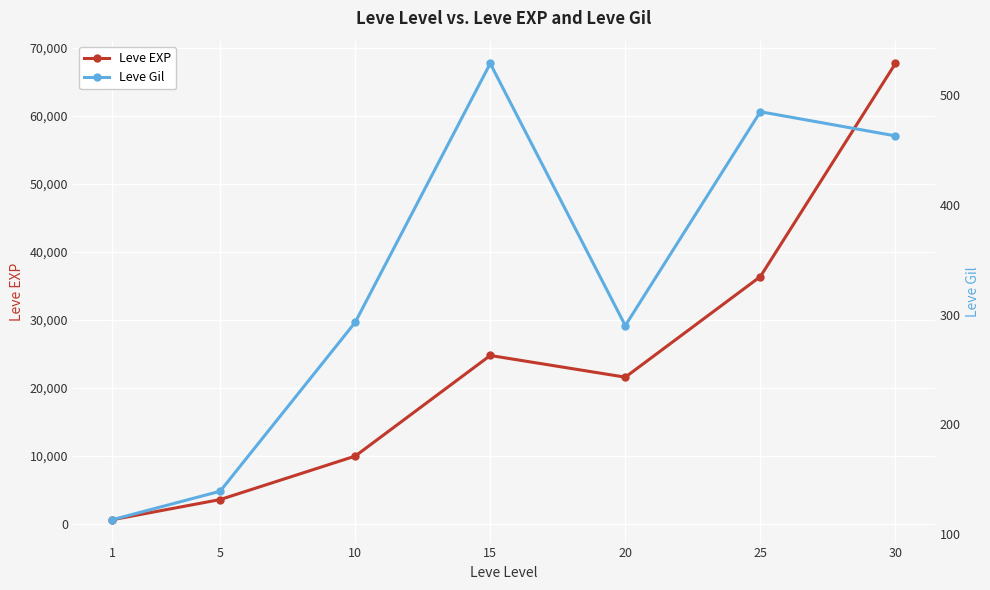

What is the difference between the maximum and minimum values in the Leve EXP series?

67100